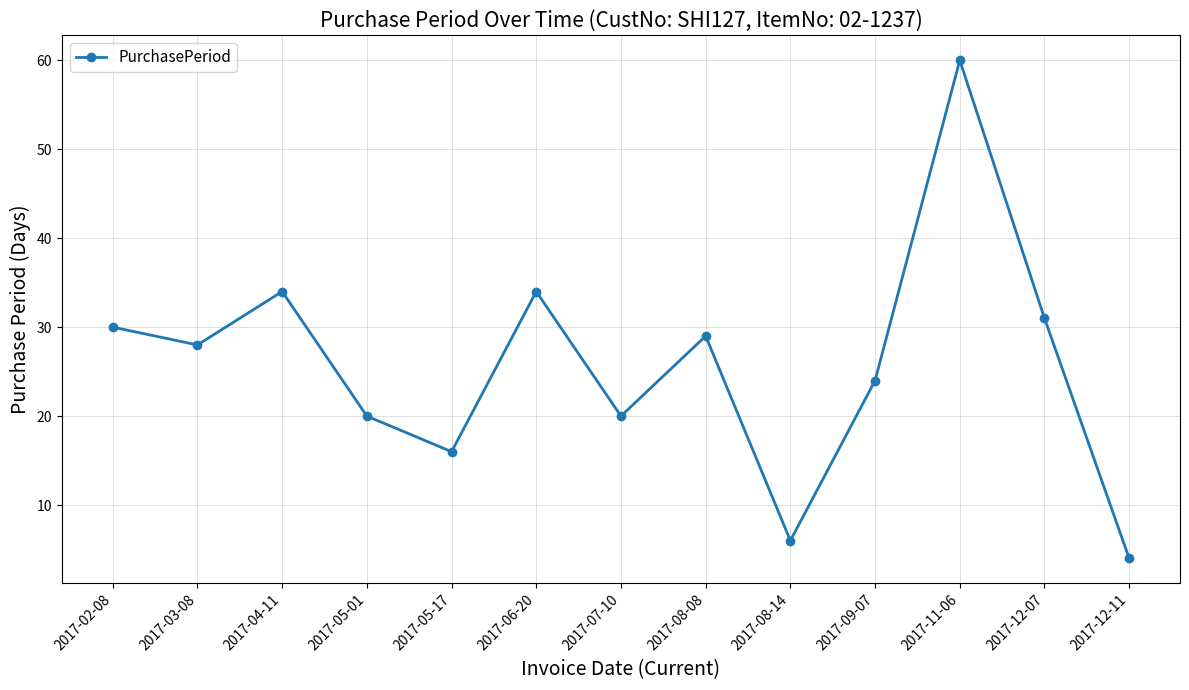

What is the sum of all values?

336